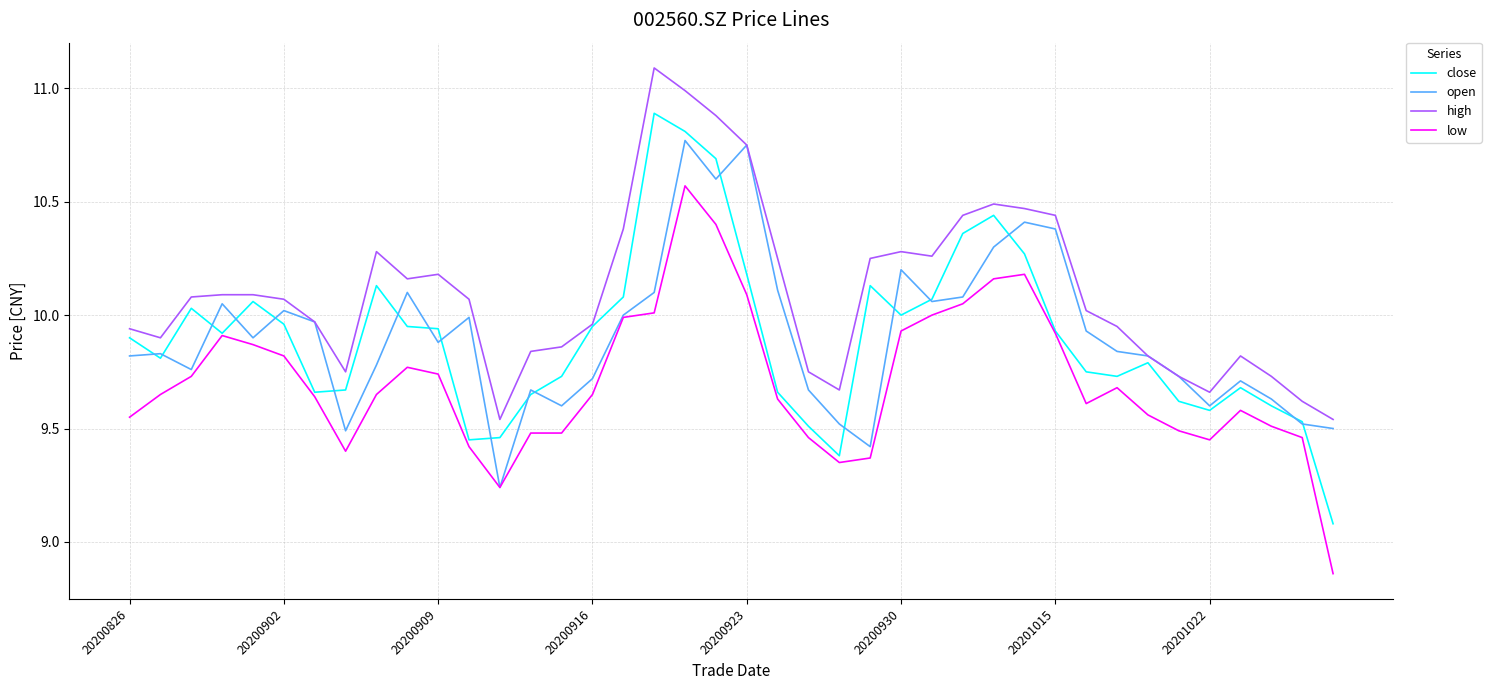

How many lines are shown in the chart?

4